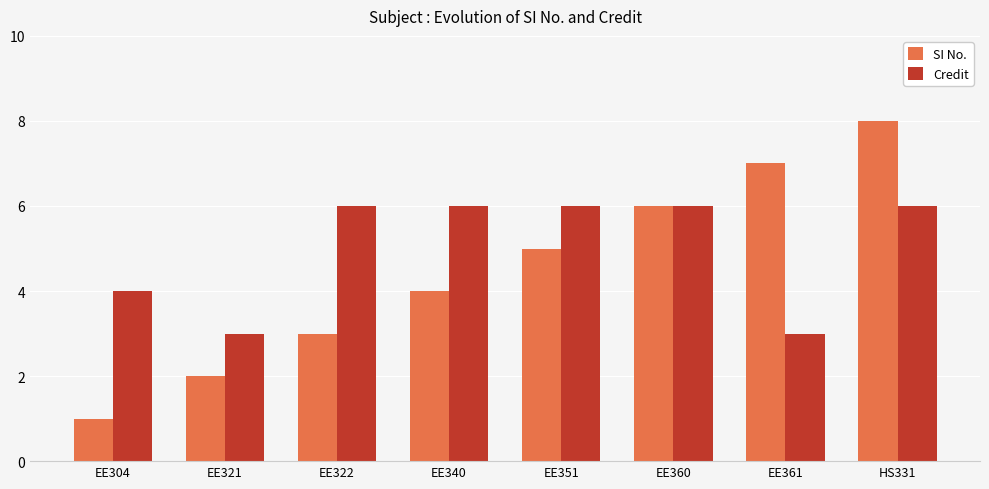

Where is Credit nearest to the value 4?

EE304